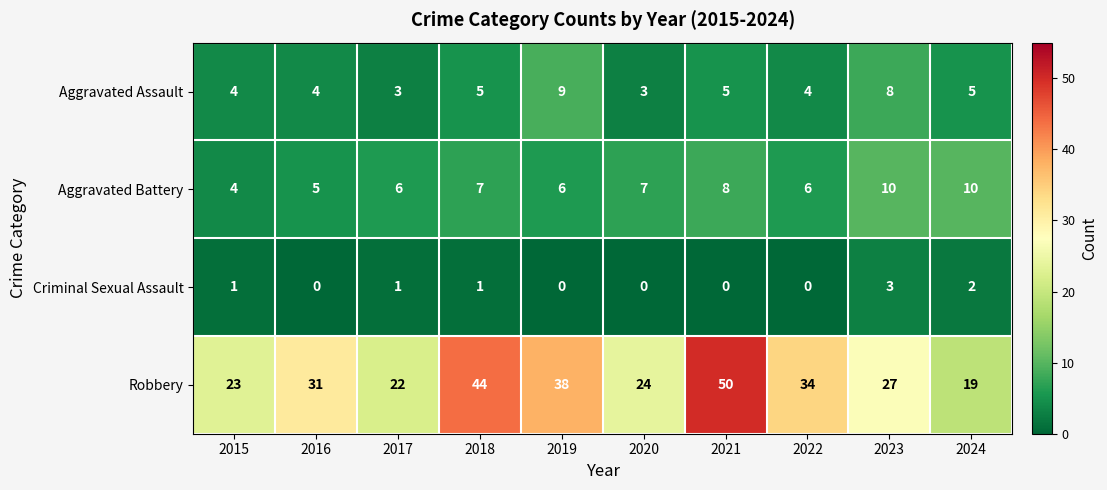

Read the Aggravated Battery value at 2019.

6